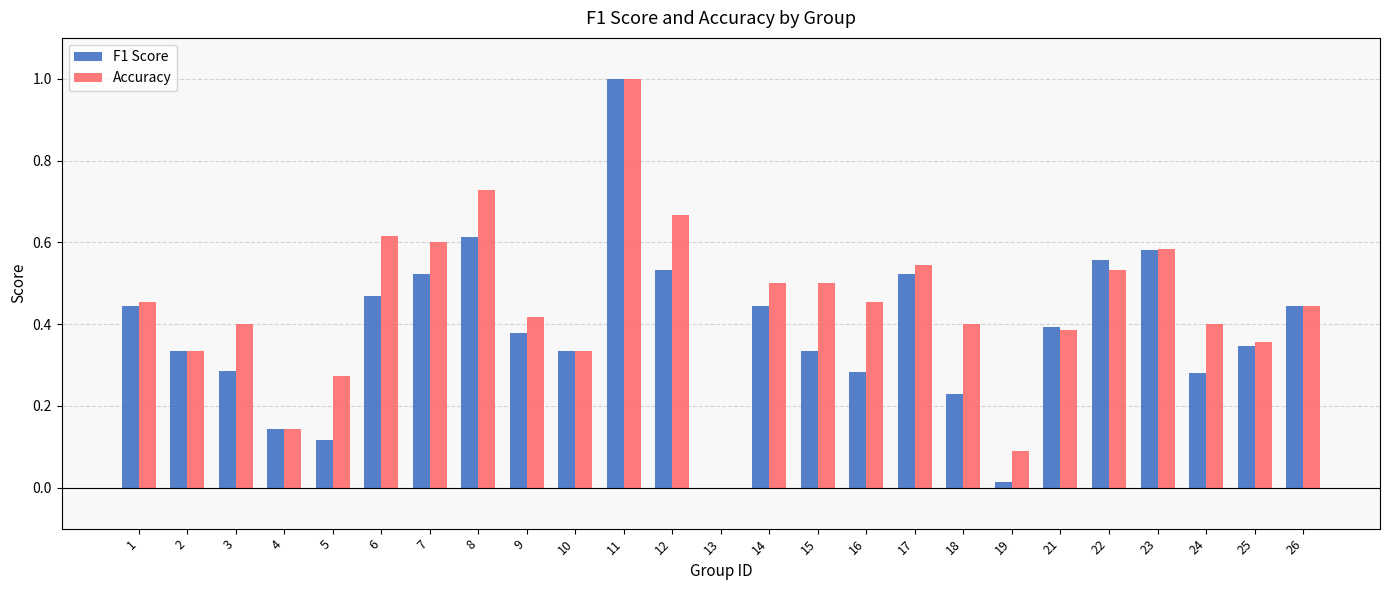

Is the value of Accuracy at 4 greater than the value of F1 Score at 17?

No